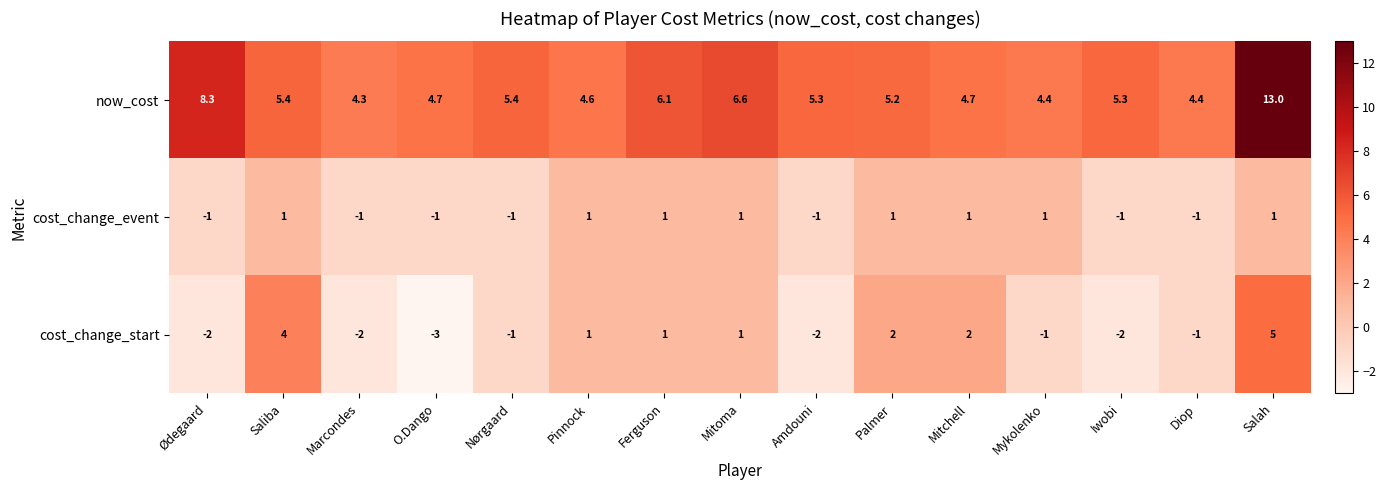

How many values in cost_change_event are below zero?

7